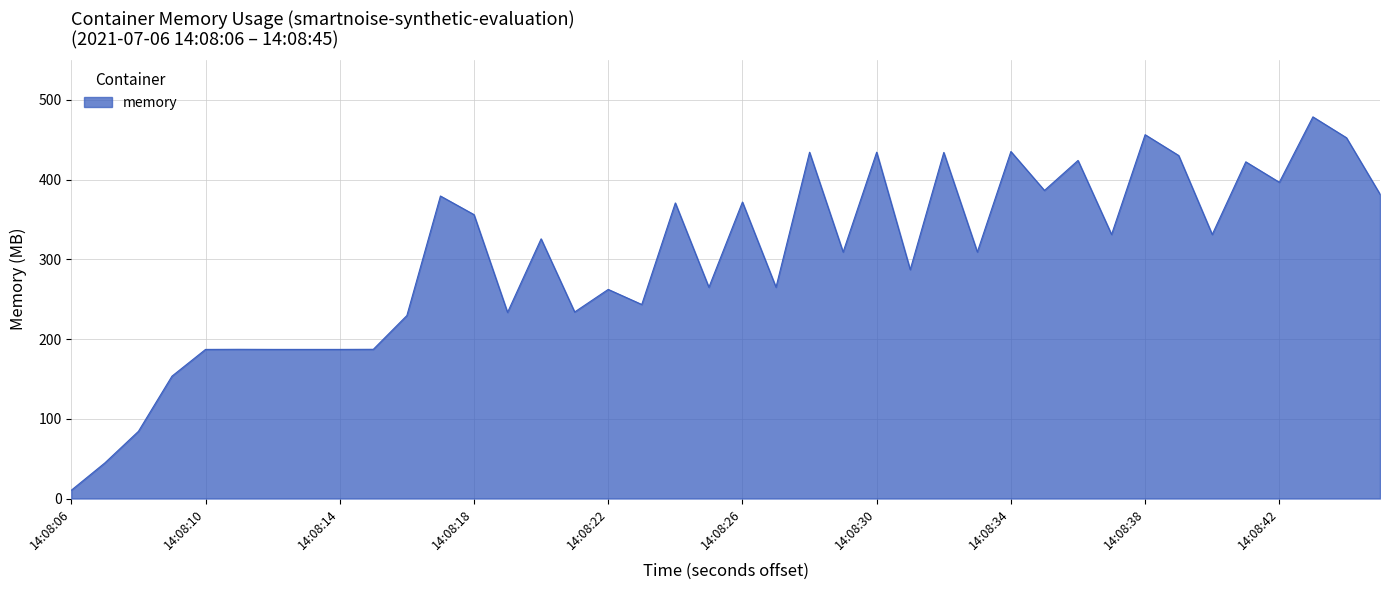

What is the greatest value displayed?

478.7